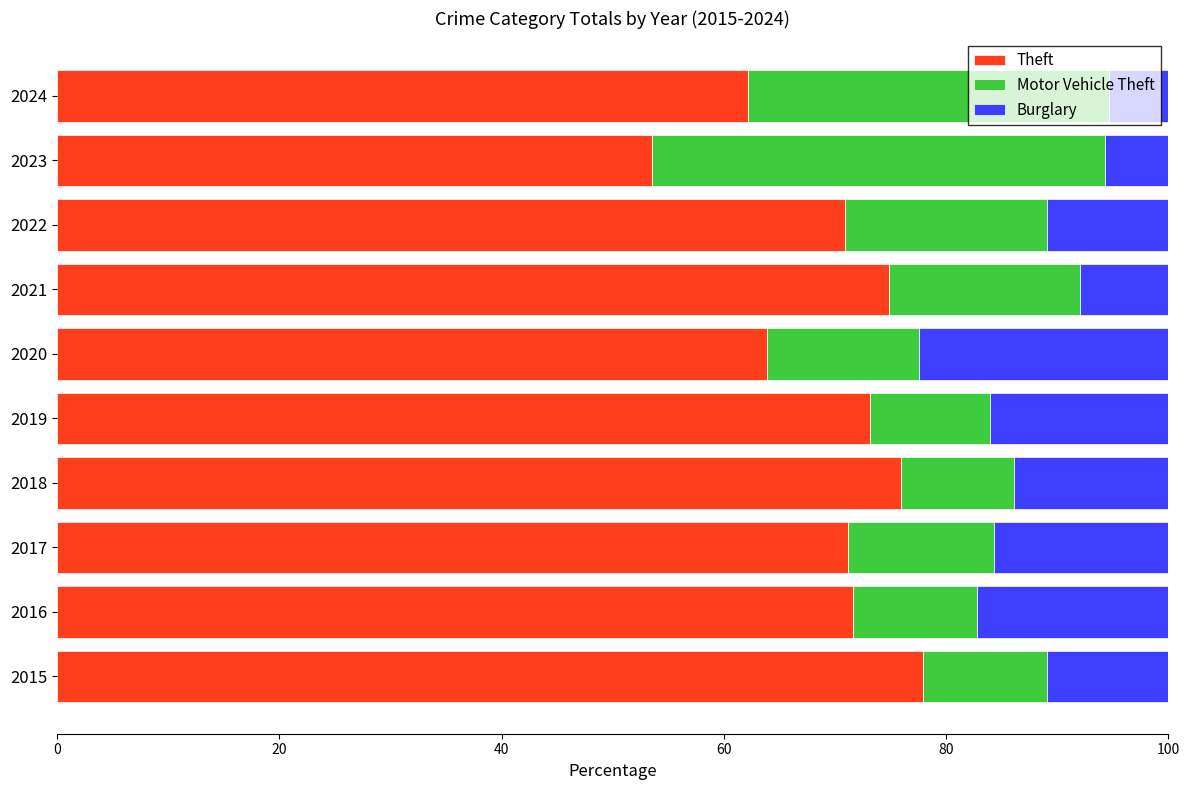

What value does the Theft series have at 2023?

53.5